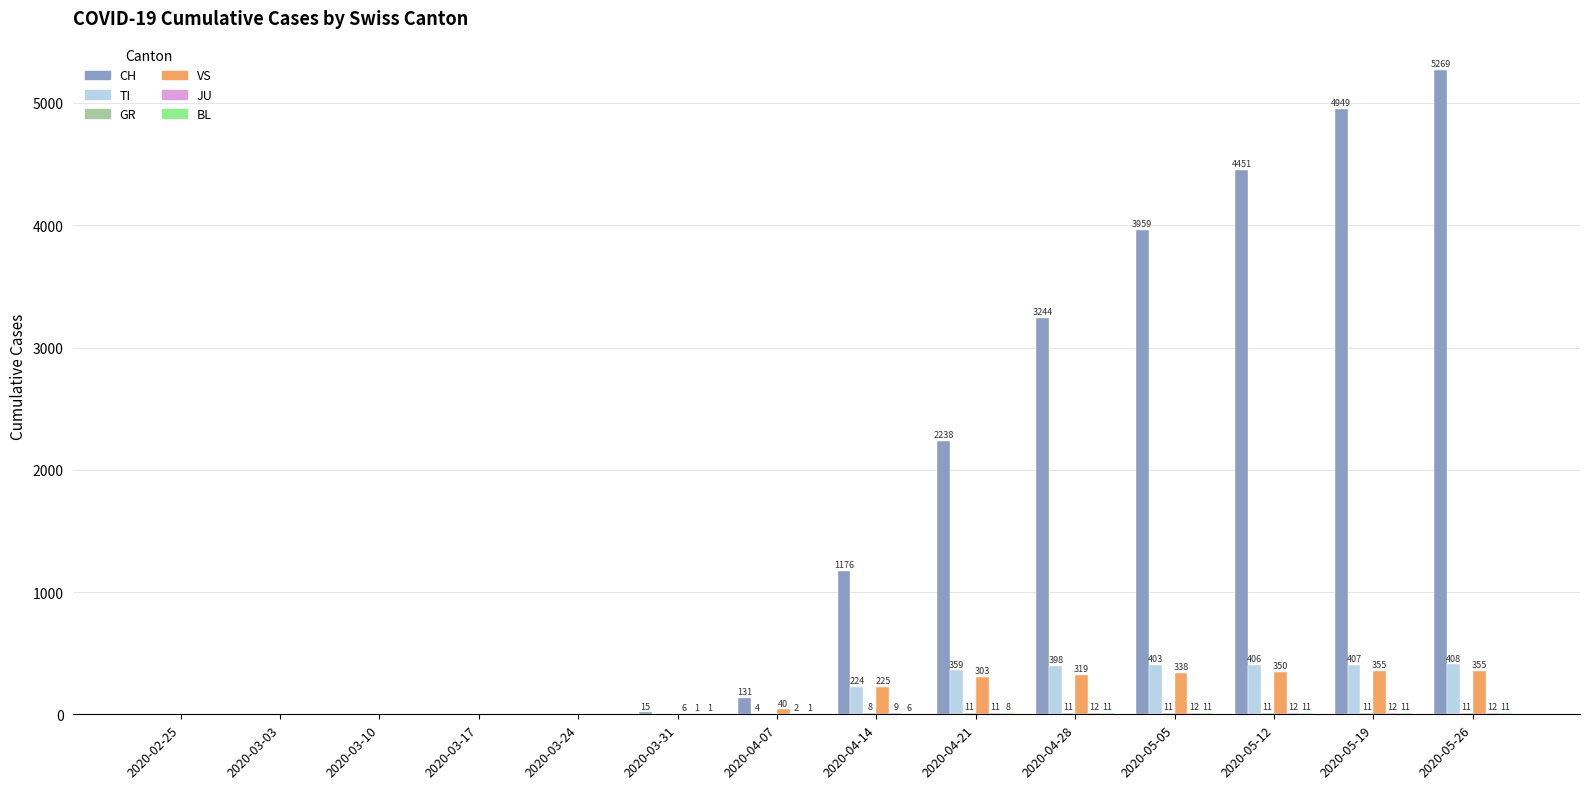

Which series changed the most between 2020-03-17 and 2020-04-14?

CH